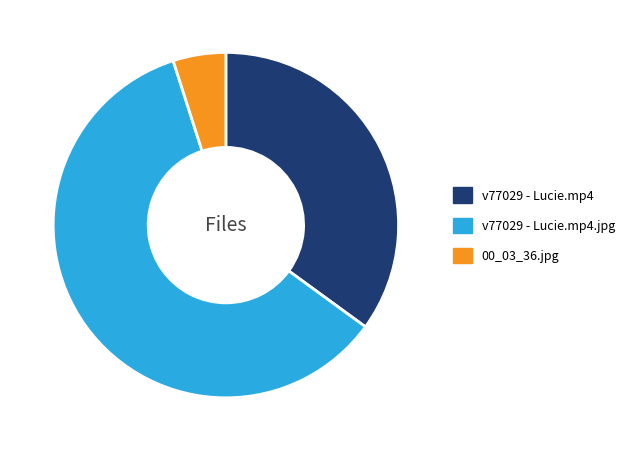

Does any single category account for the majority?

Yes